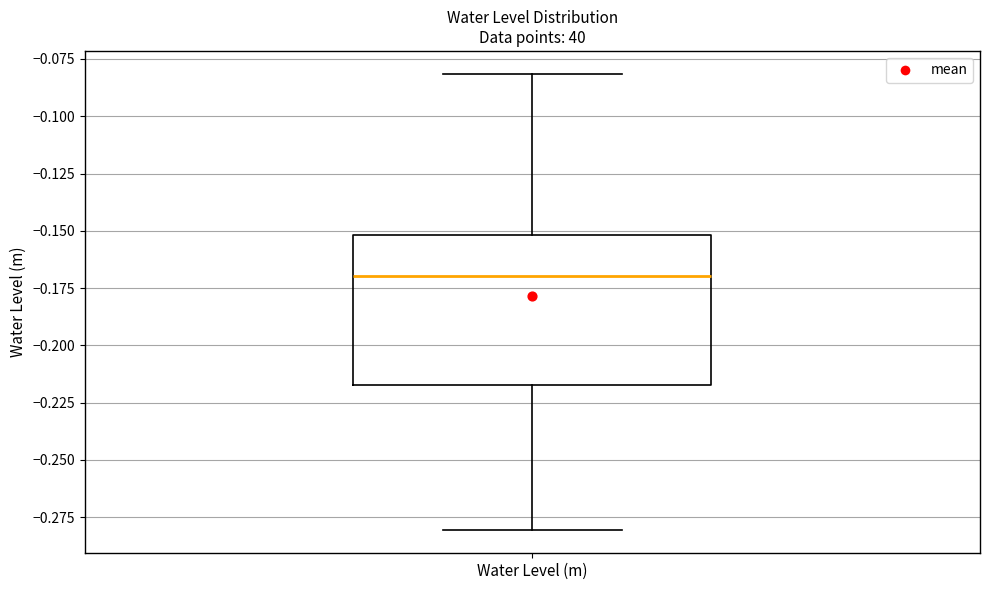

Where does the lower whisker of the box for Water Level (m) end on the y-axis? The values are not printed on the chart, so give them approximately, as read against the axis.

-0.280